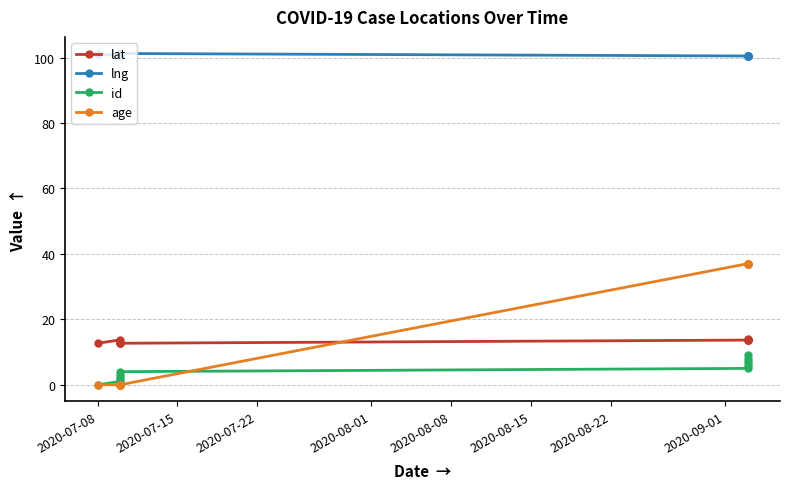

How many data points does each series have?

10